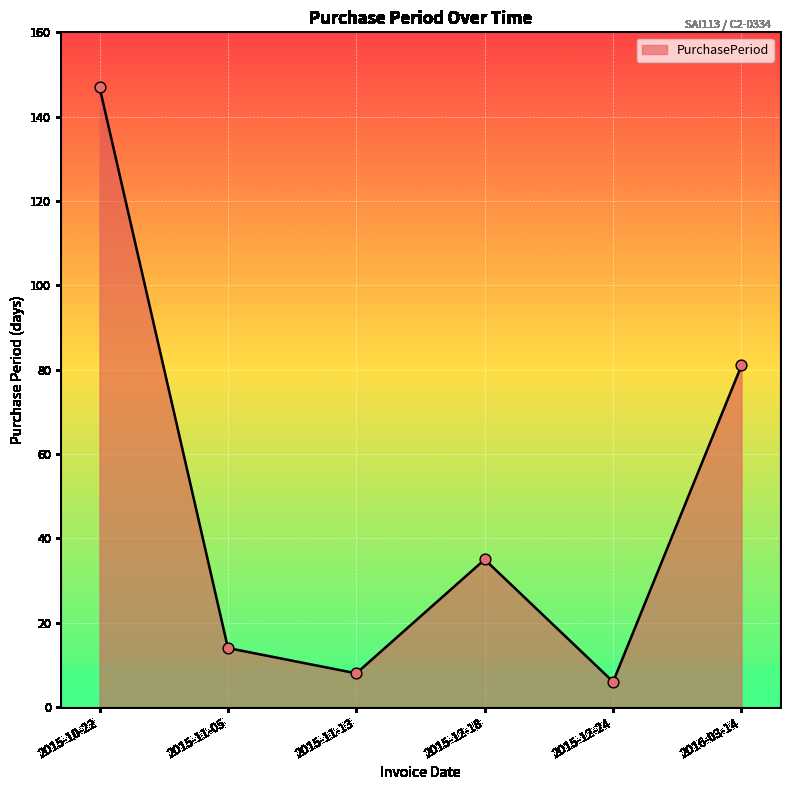

Which has a higher value, 2015-12-18 or 2015-11-05?

2015-12-18